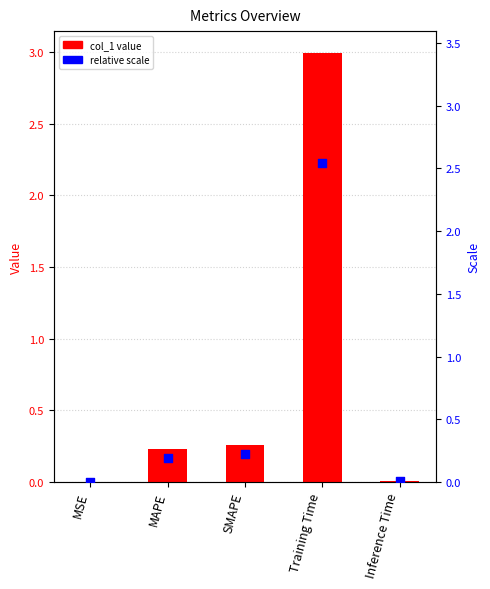

Which series reaches the minimum Y coordinate?

relative